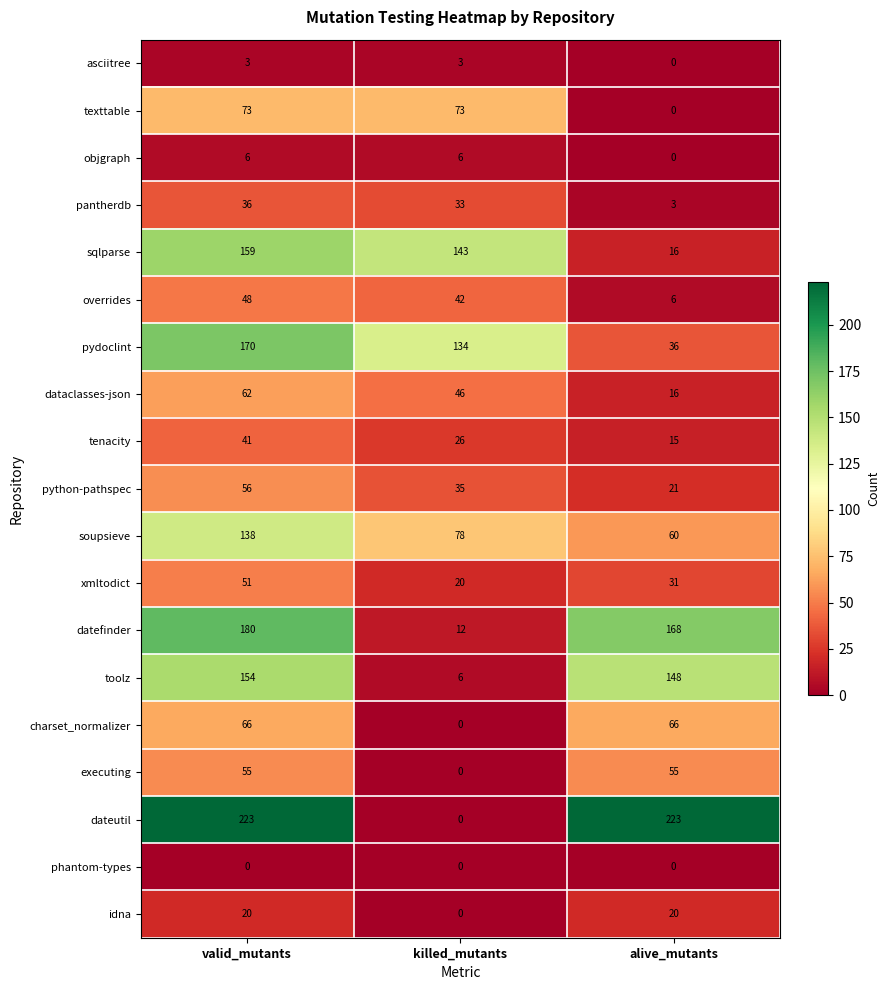

Rank the series by their maximum value, from lowest to highest.

phantom-types, asciitree, objgraph, idna, pantherdb, tenacity, overrides, xmltodict, executing, python-pathspec, dataclasses-json, charset_normalizer, texttable, soupsieve, toolz, sqlparse, pydoclint, datefinder, dateutil